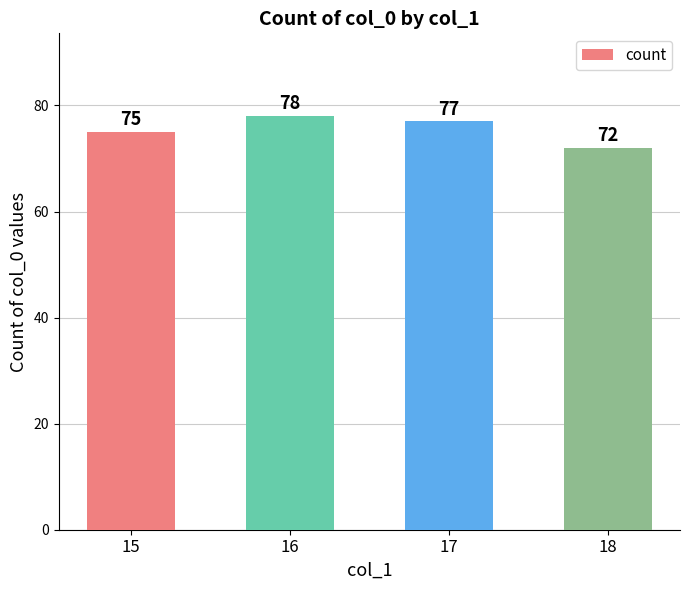

How many bars are there in total?

4